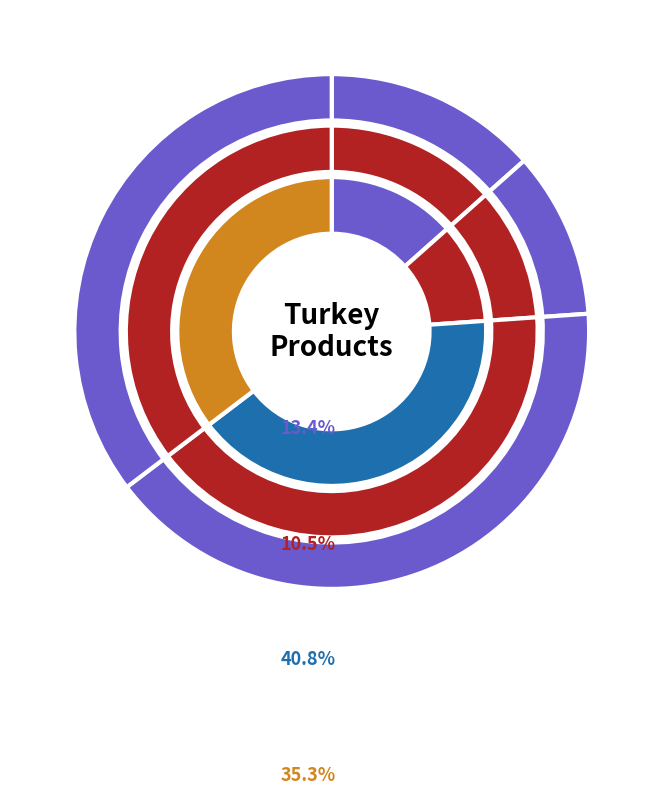

What portion of the pie excludes Turkey thigh?

64.7%